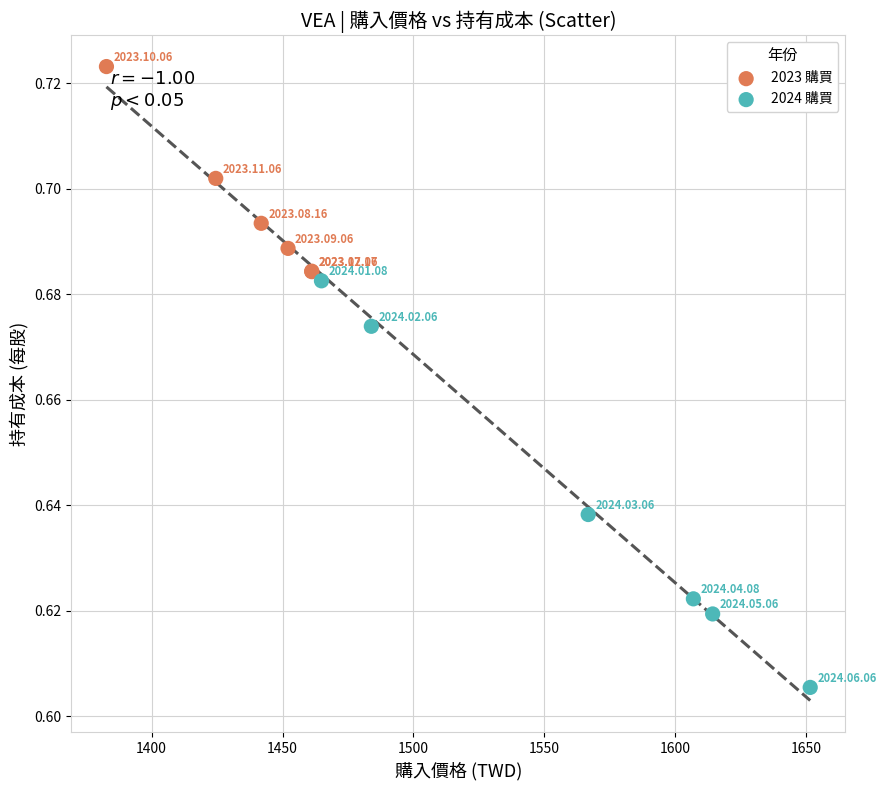

Which series contains the lowest Y value?

2024 購買